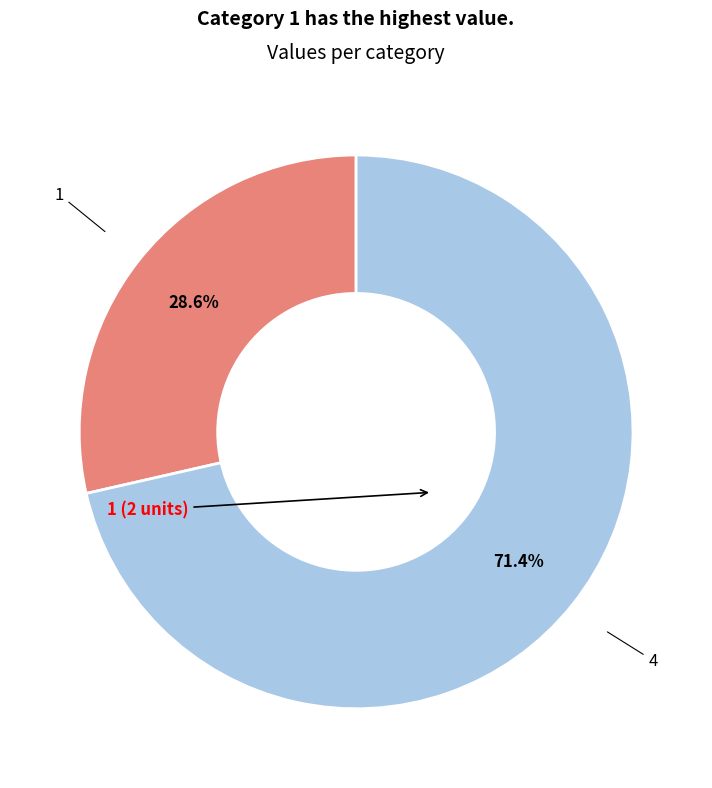

Is there a majority slice in this chart?

Yes